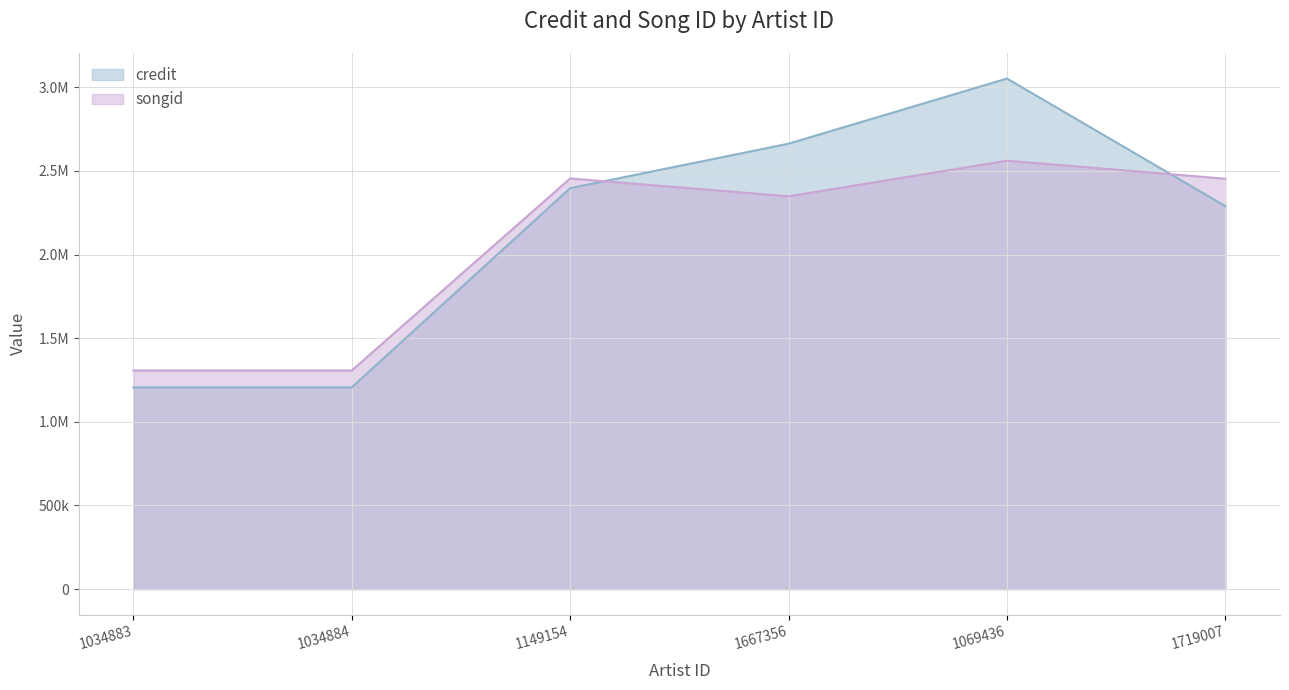

What are all the series names shown in the legend?

credit, songid